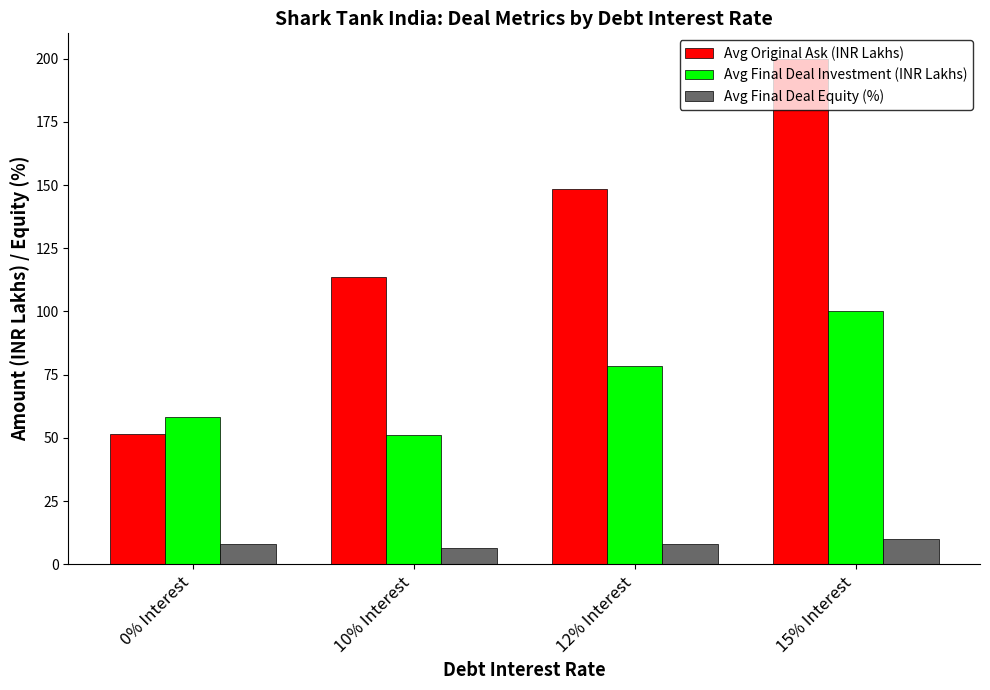

Which series changed the most between 10% Interest and 12% Interest?

Avg Original Ask (INR Lakhs)